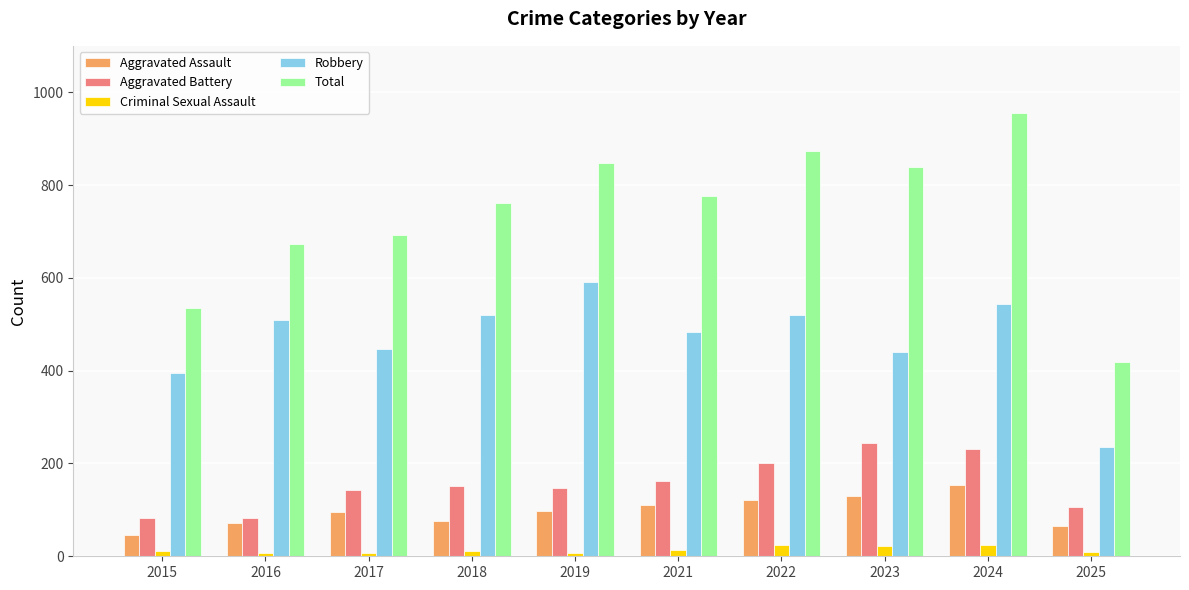

What is the difference between the maximum and minimum values in the Aggravated Battery series?

162